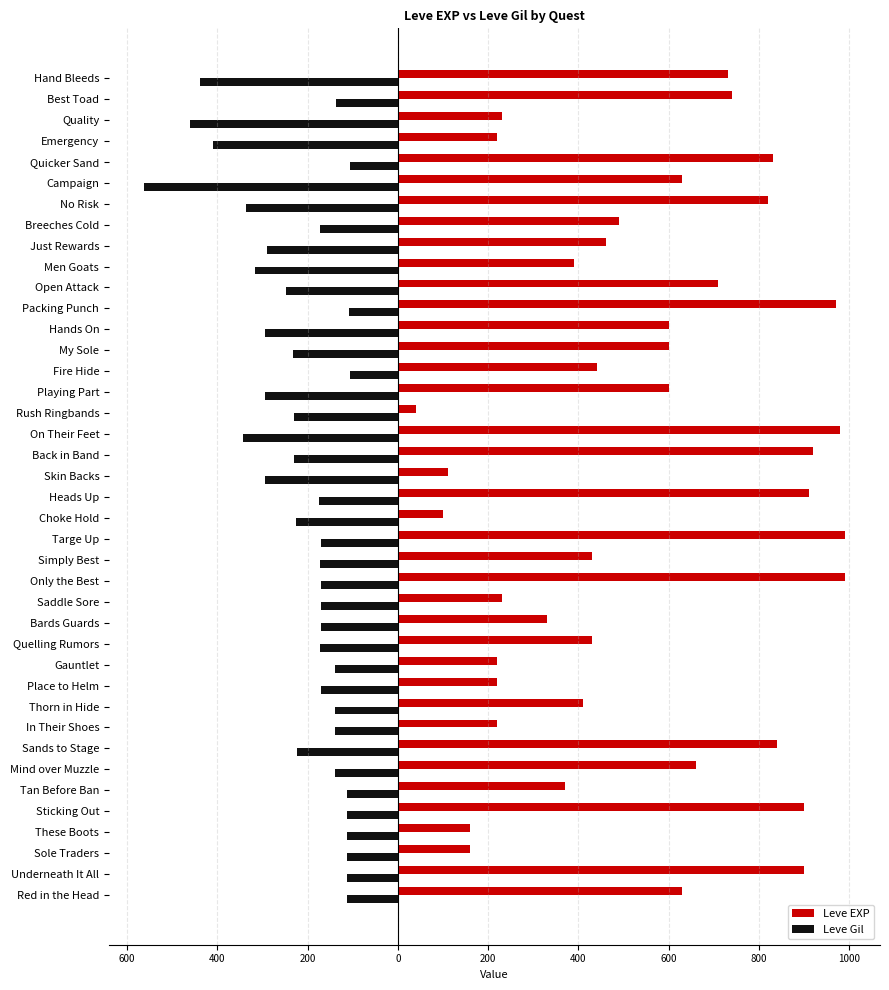

Which series has the largest range (max minus min)?

Leve EXP